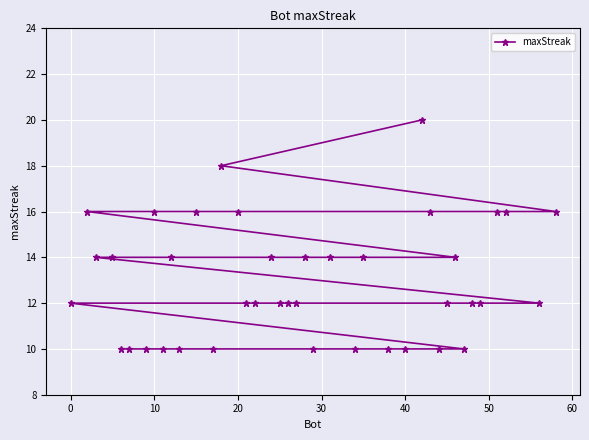

Approximately how many times larger is the value at 20 compared to 0?

1.3